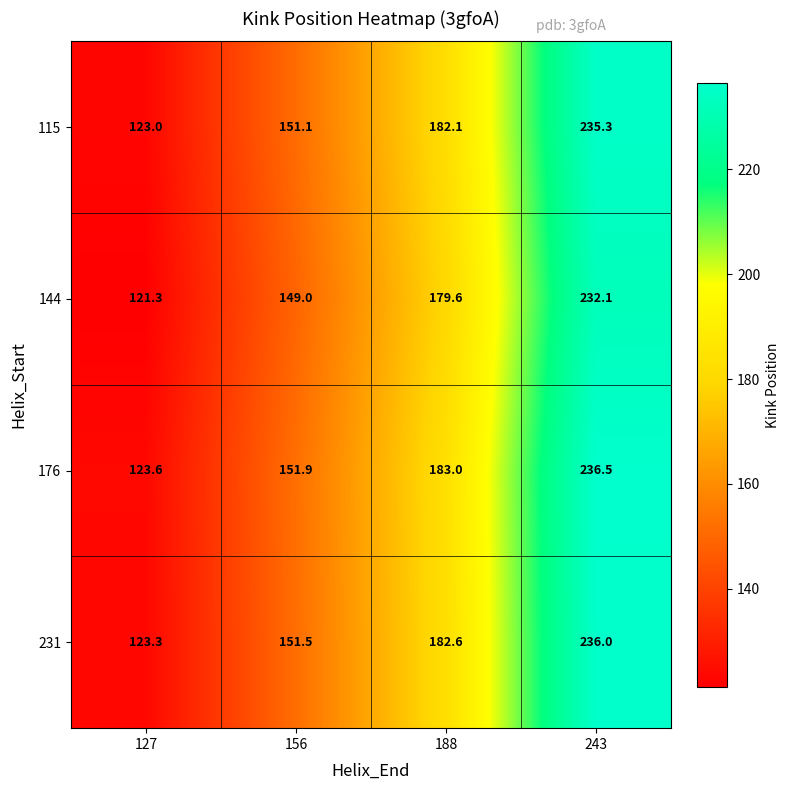

How many categories are shown in the chart?

4